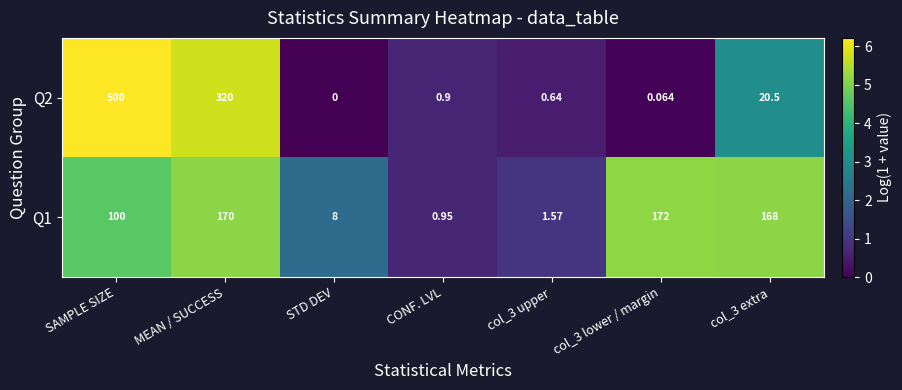

Where is Q2 nearest to the value 250?

MEAN / SUCCESS